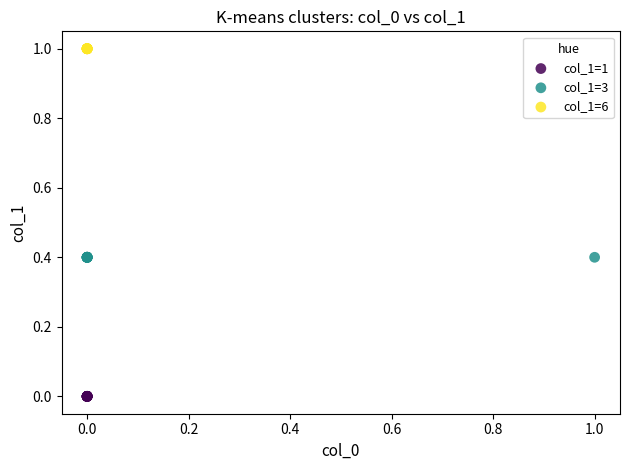

Which series reaches the minimum Y coordinate?

col_1=1